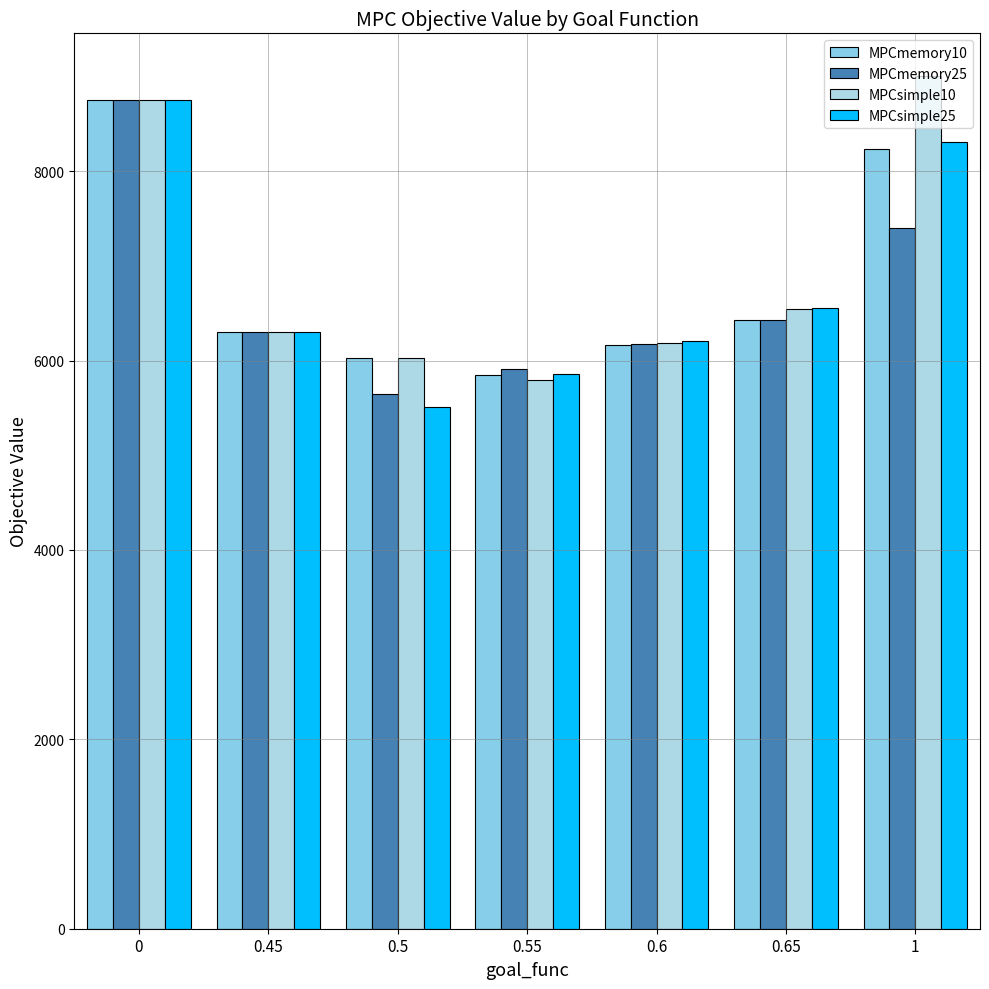

Read the MPCmemory10 value at 0.

8756.8